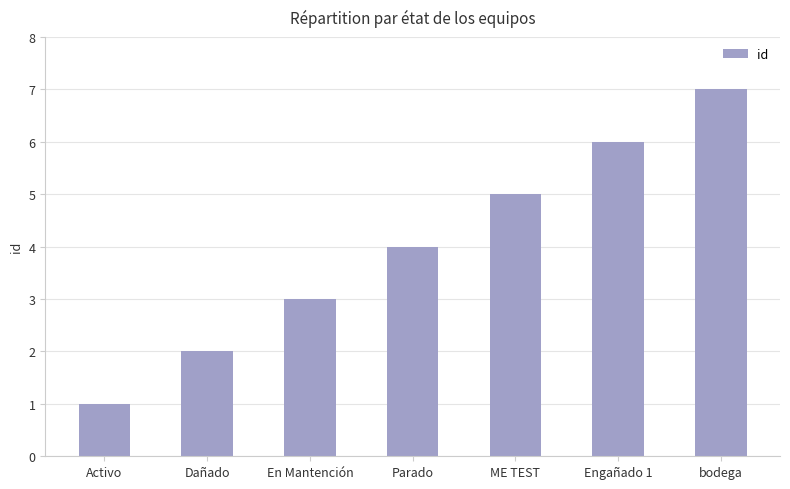

True or false: the data shows 1 at Activo.

True